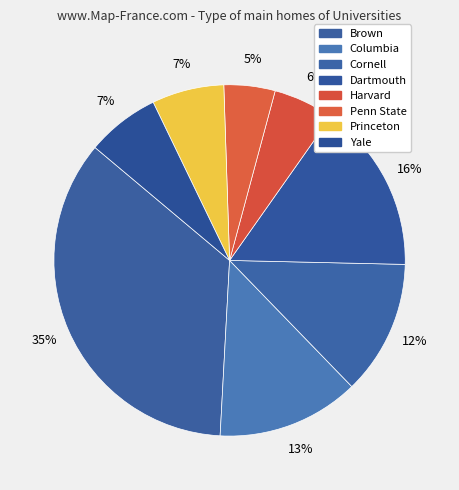

Does Harvard account for over 50% of the chart?

No